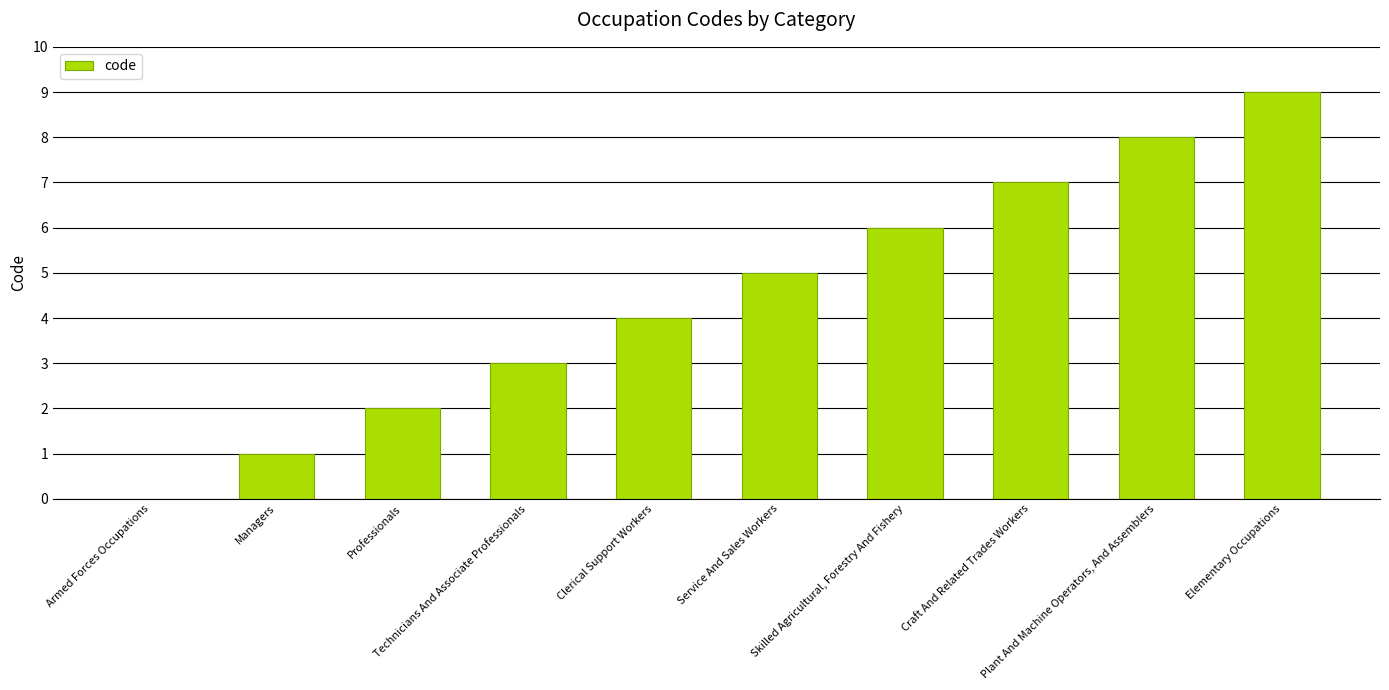

What is the sum of all values?

45